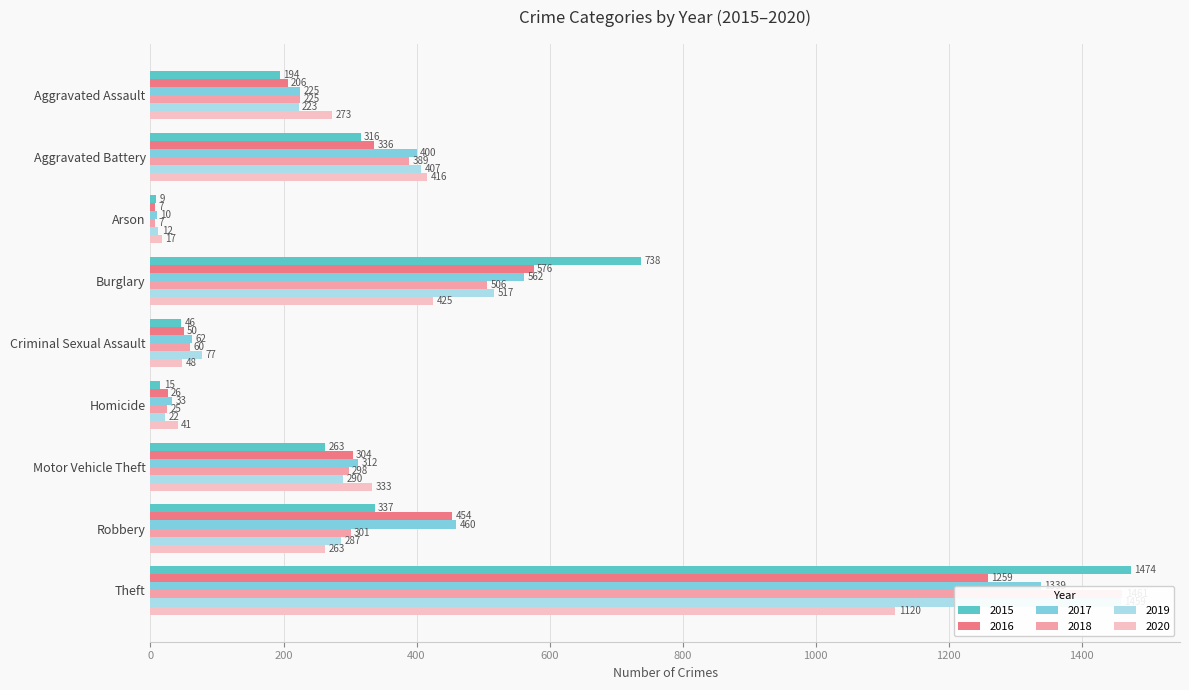

What is the label of the 6th bar from the right?

Burglary